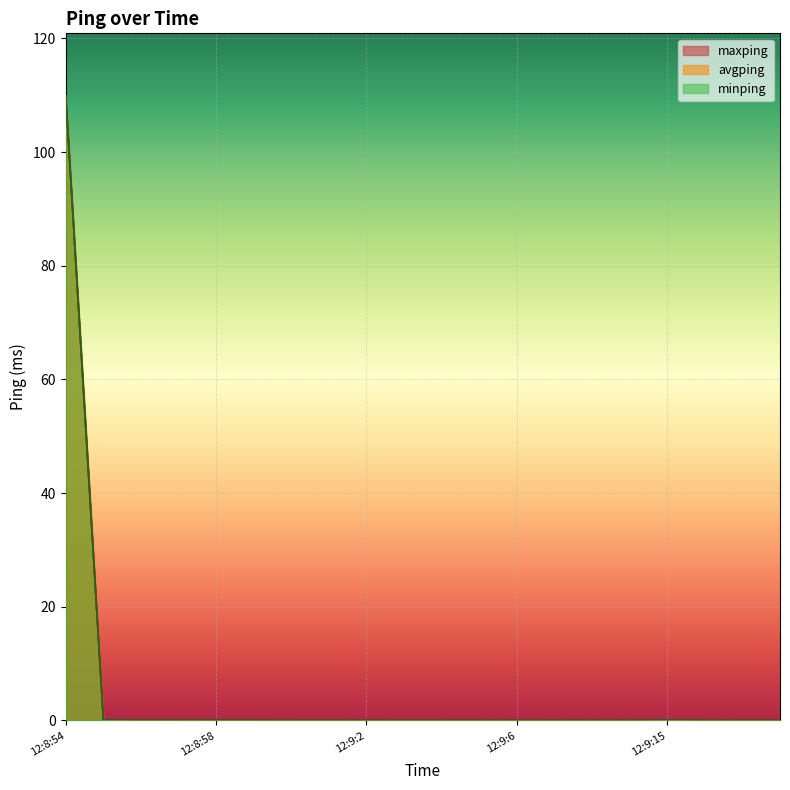

True or false: minping and maxping cross at least once.

False